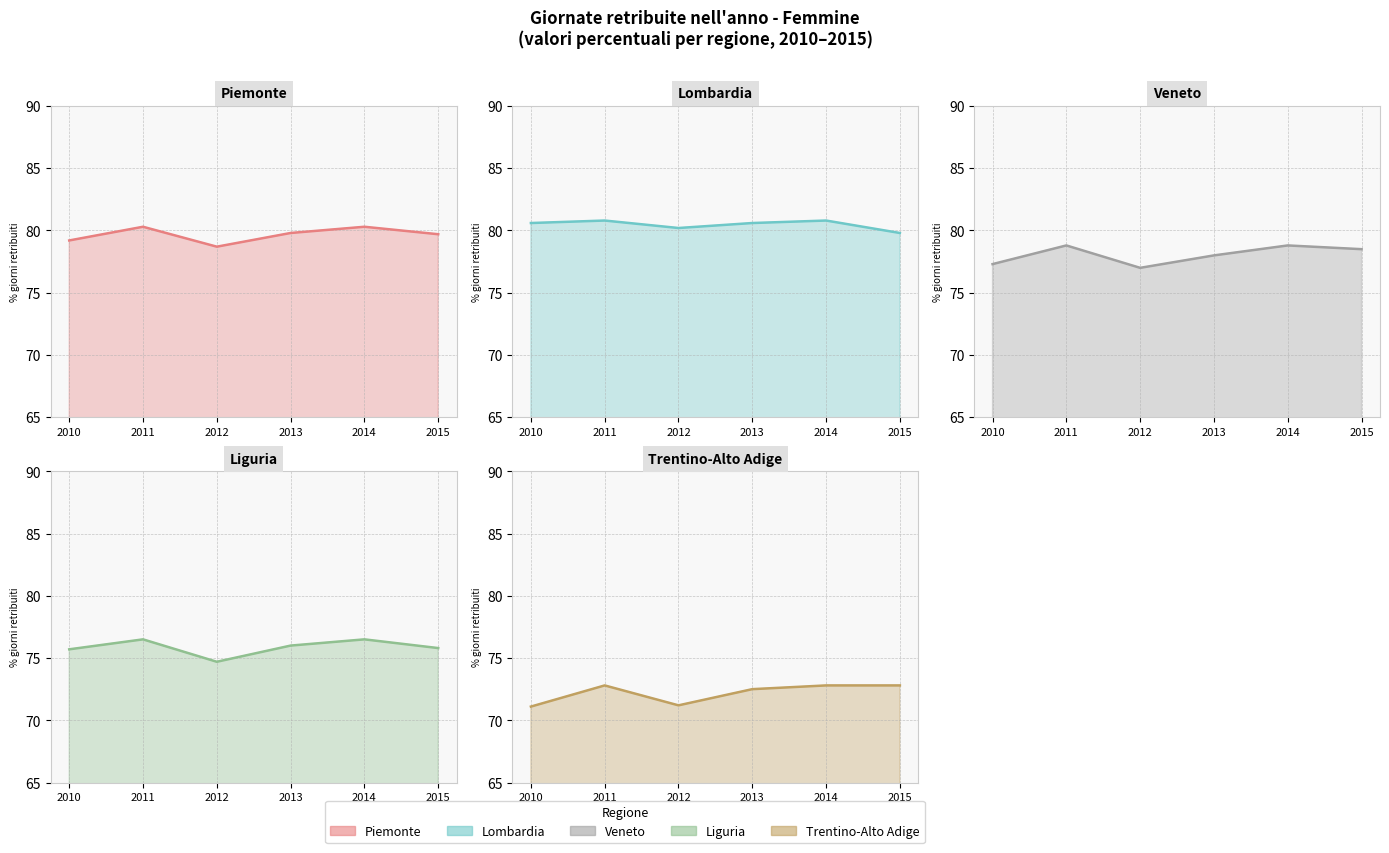

Reading left to right, transcribe all the data shown in this chart.

Piemonte: 79.2	80.3	78.7	79.8	80.3	79.7
Lombardia: 80.6	80.8	80.2	80.6	80.8	79.8
Veneto: 77.3	78.8	77.0	78.0	78.8	78.5
Liguria: 75.7	76.5	74.7	76.0	76.5	75.8
Trentino-Alto Adige: 71.1	72.8	71.2	72.5	72.8	72.8